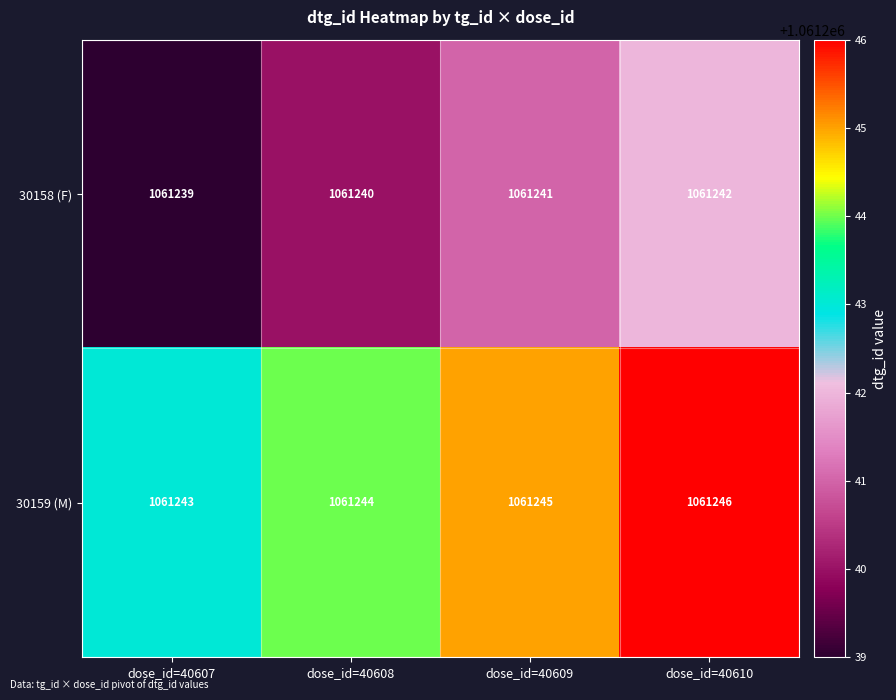

What is the sum of all 30158 (F) values?

4244962